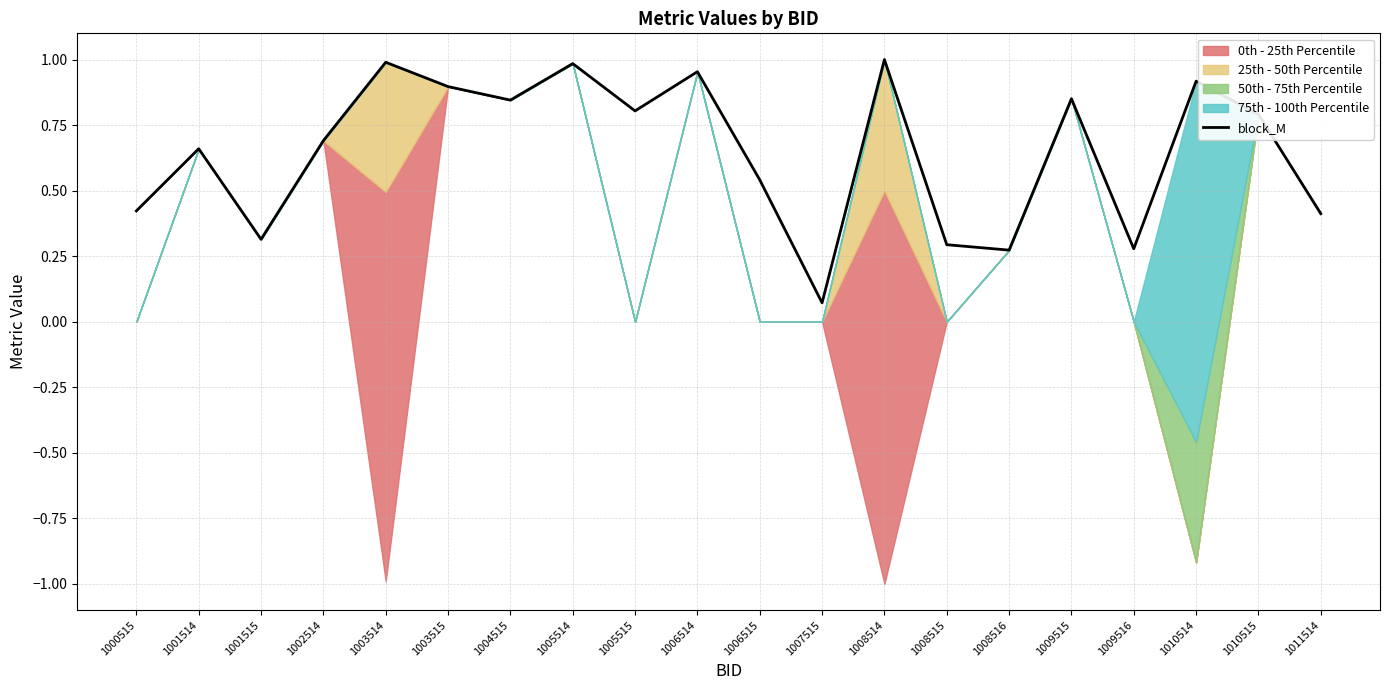

The chart shows a value of 0.4 at 1008514. True or false?

False